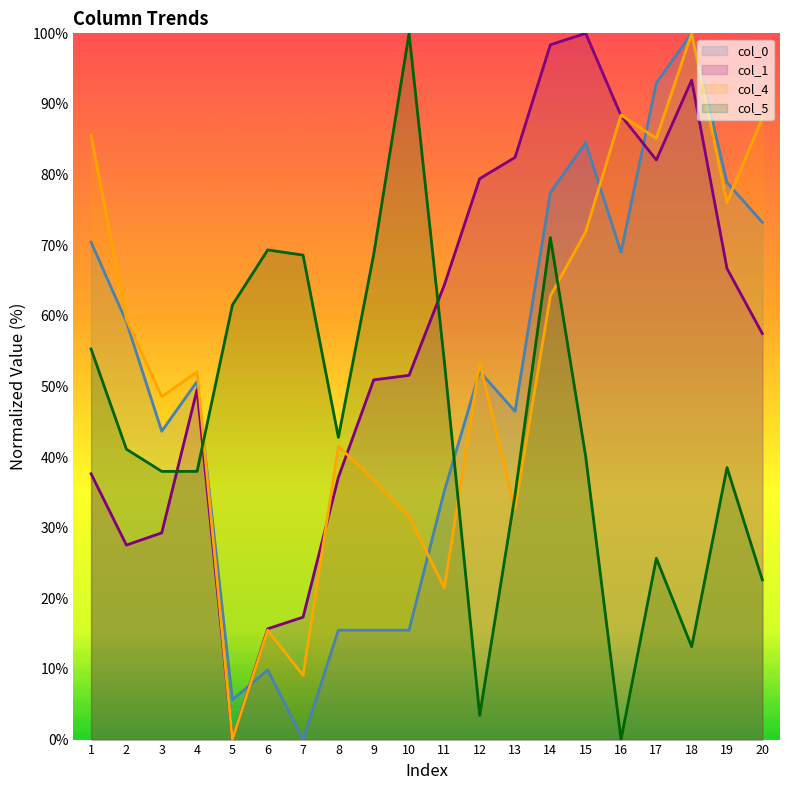

What are all the series names shown in the legend?

col_0, col_1, col_4, col_5